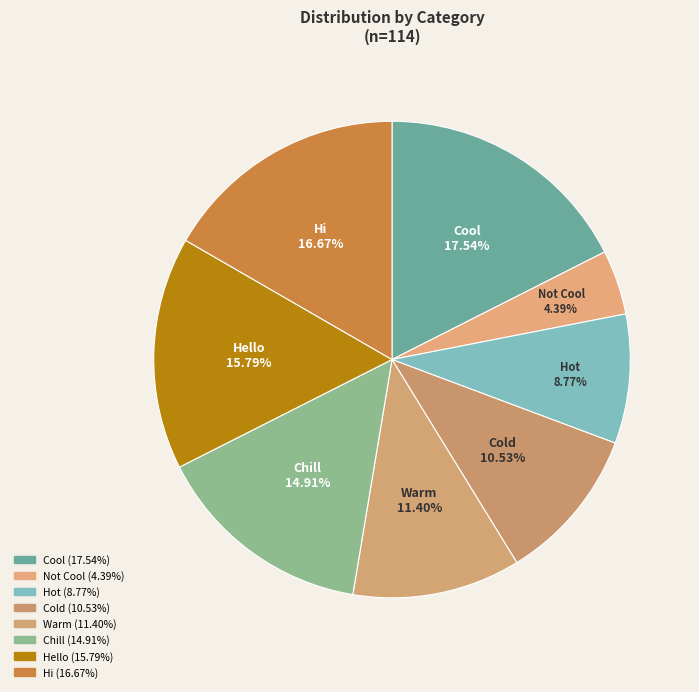

To the nearest percent, what percentage of the pie is Cold?

11%